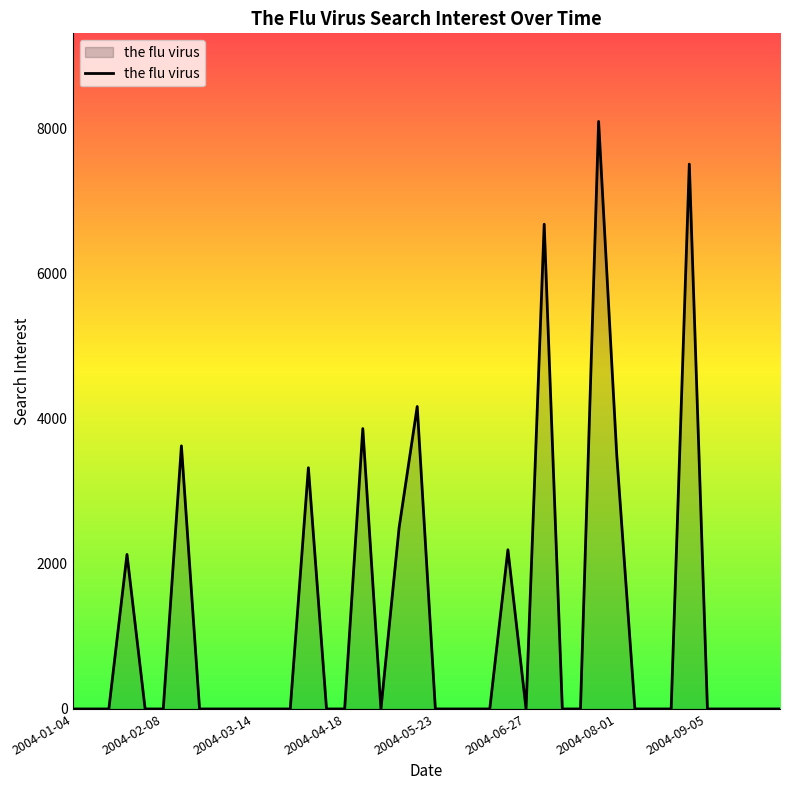

What is the greatest value displayed?

8096.9